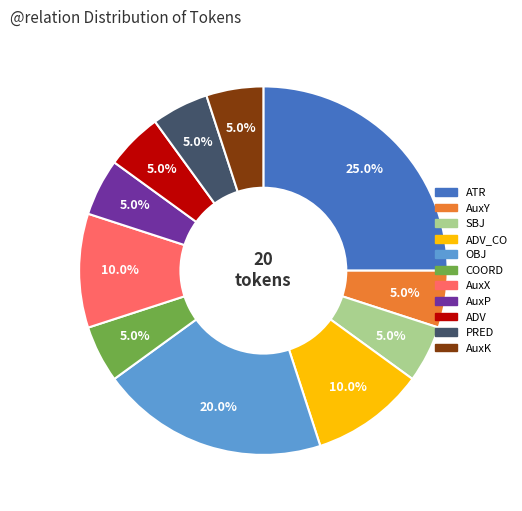

Is there any slice that represents more than half of the pie?

No